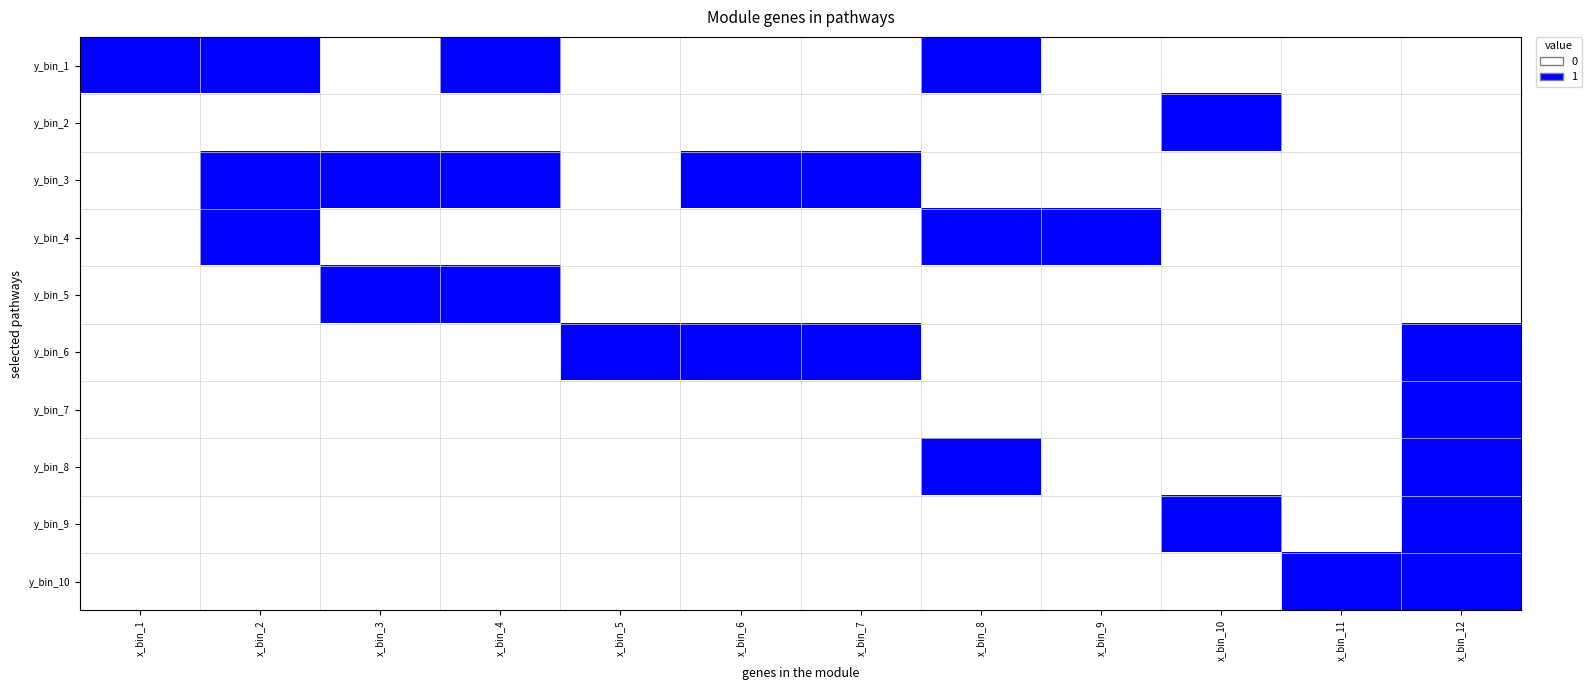

At how many categories does at least one series exceed 0?

12